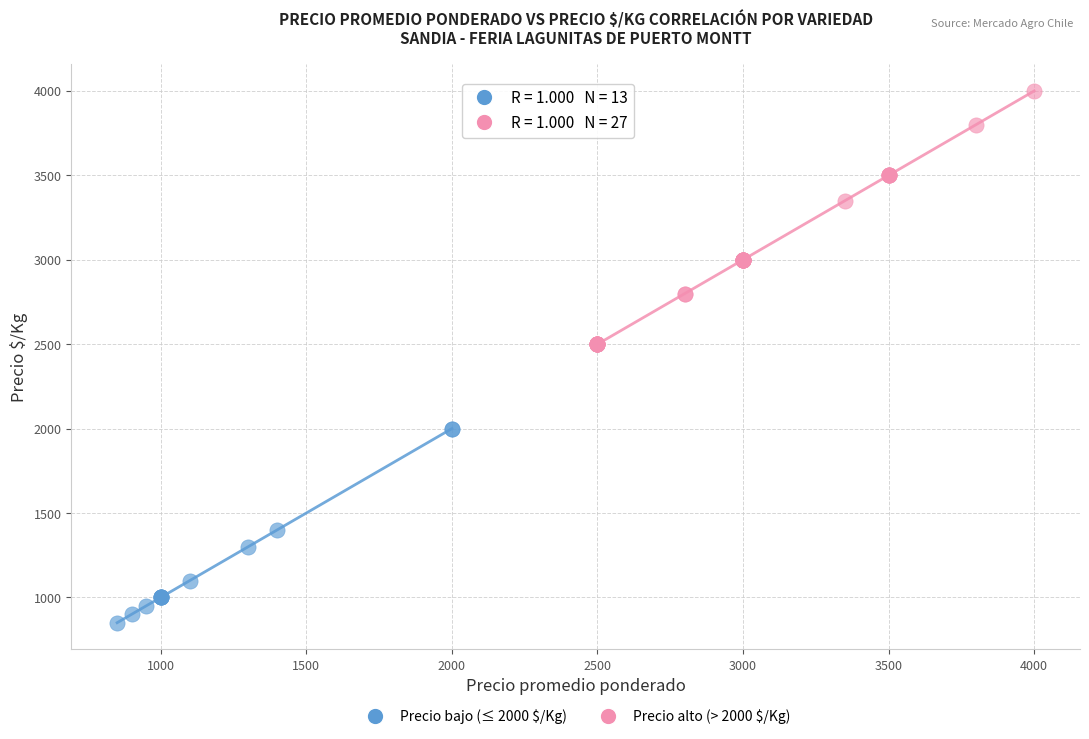

Which series has the largest Y range (max minus min)?

Precio alto (> 2000 $/Kg)